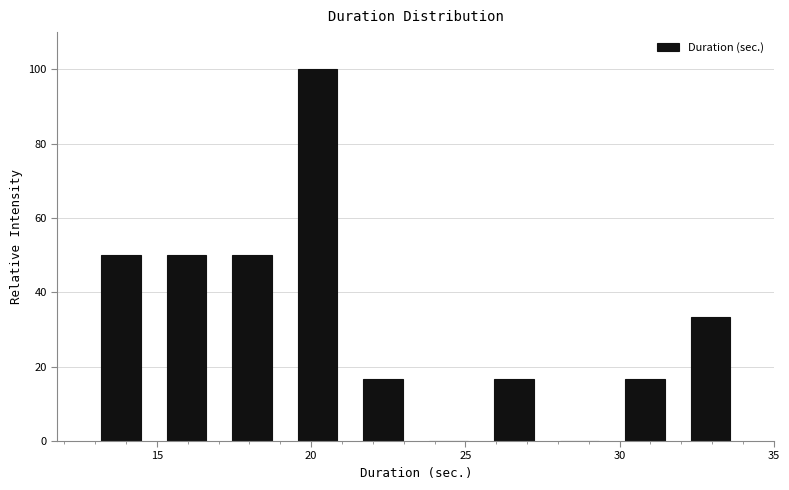

What is the height of the bar covering 25.5 to 27.5 on the x-axis? Neither the bar edges nor the heights are printed on the chart, so give them approximately, as read against the axes.

16